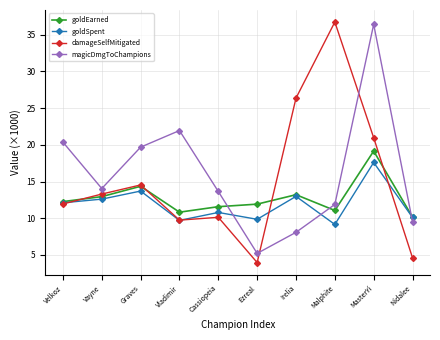

At which label does goldSpent reach its minimum?

Malphite